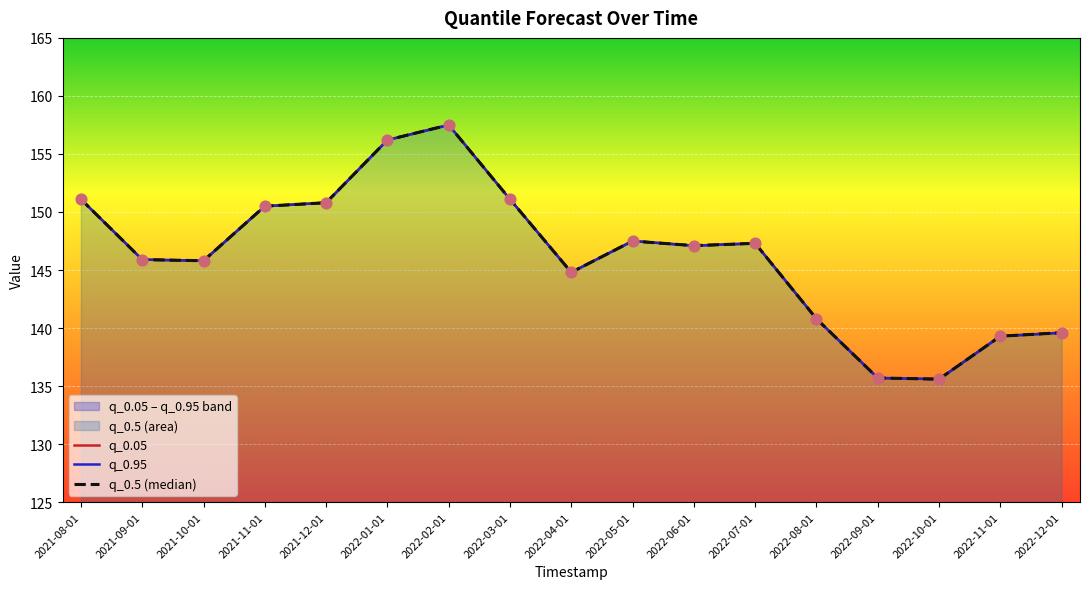

Which series has the largest total across all categories?

q_0.05